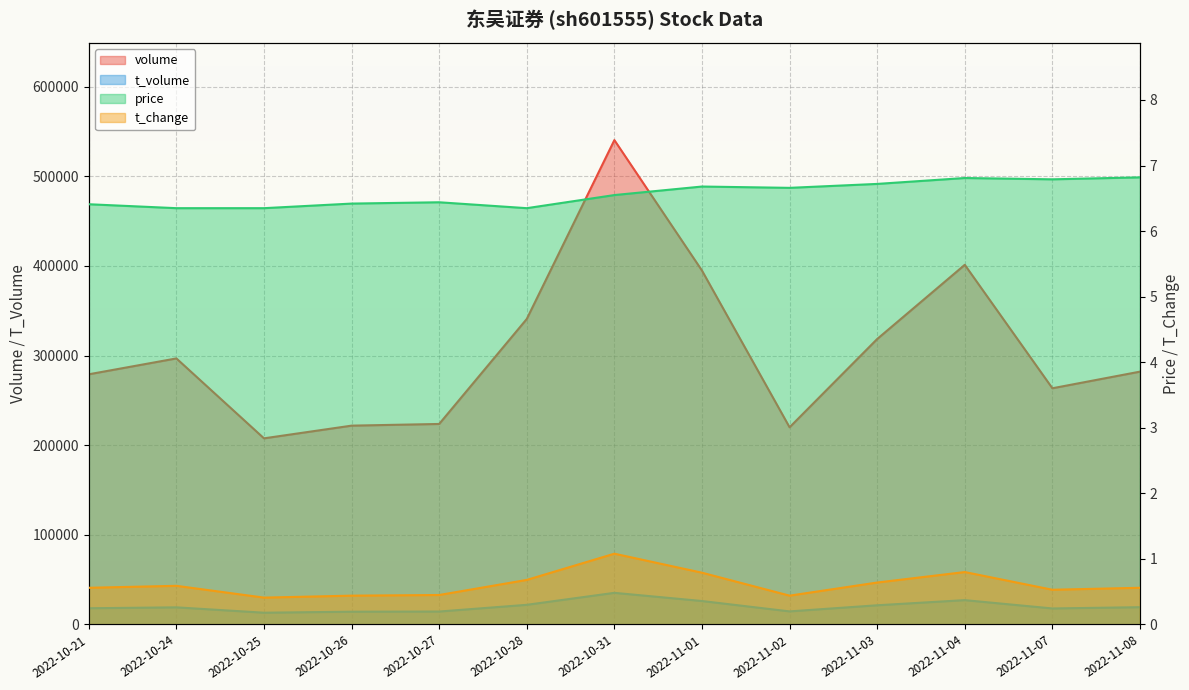

At which category does the chart reach its minimum across all series?

2022-10-25